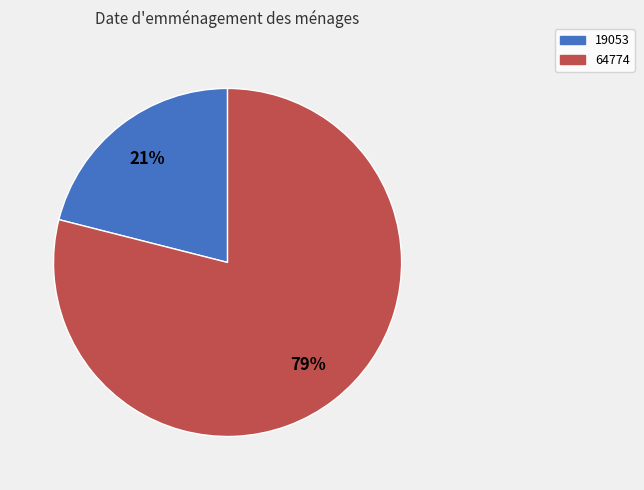

Rank the categories by value from highest to lowest.

64774, 19053